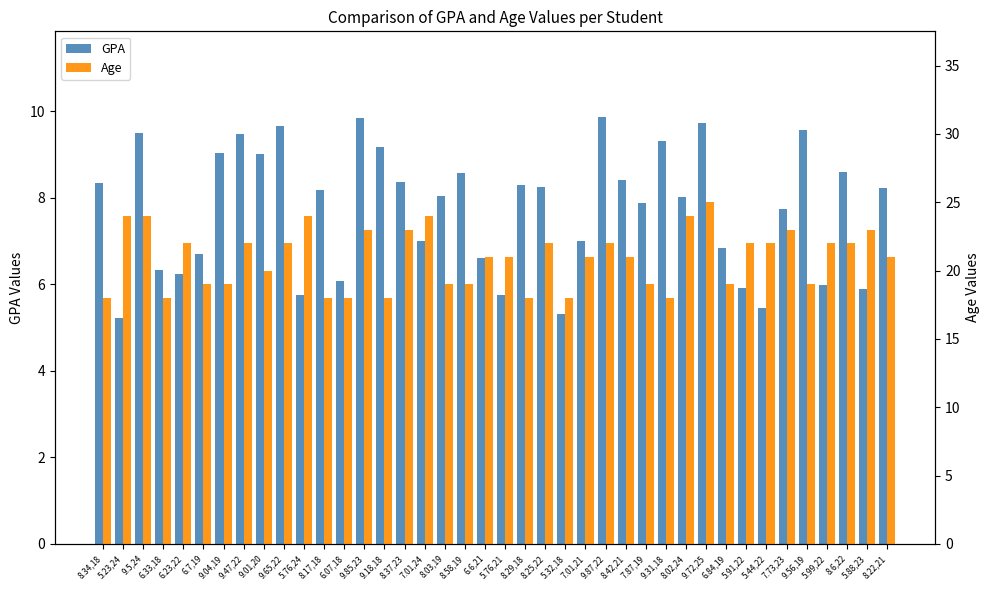

At 9.31,18, list the series in order from smallest to largest.

GPA, Age